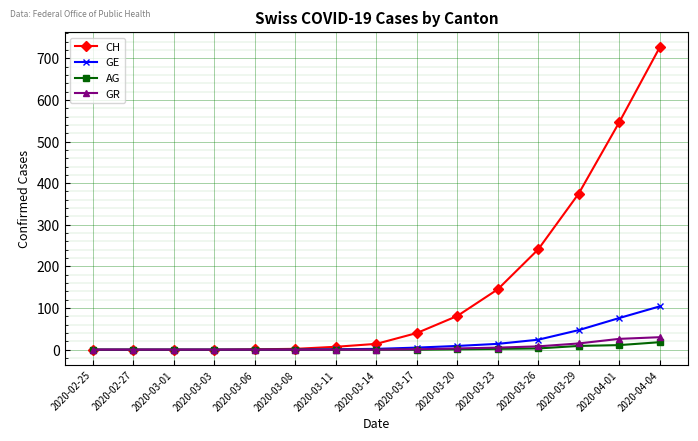

Which category has the highest value across all series?

2020-04-04